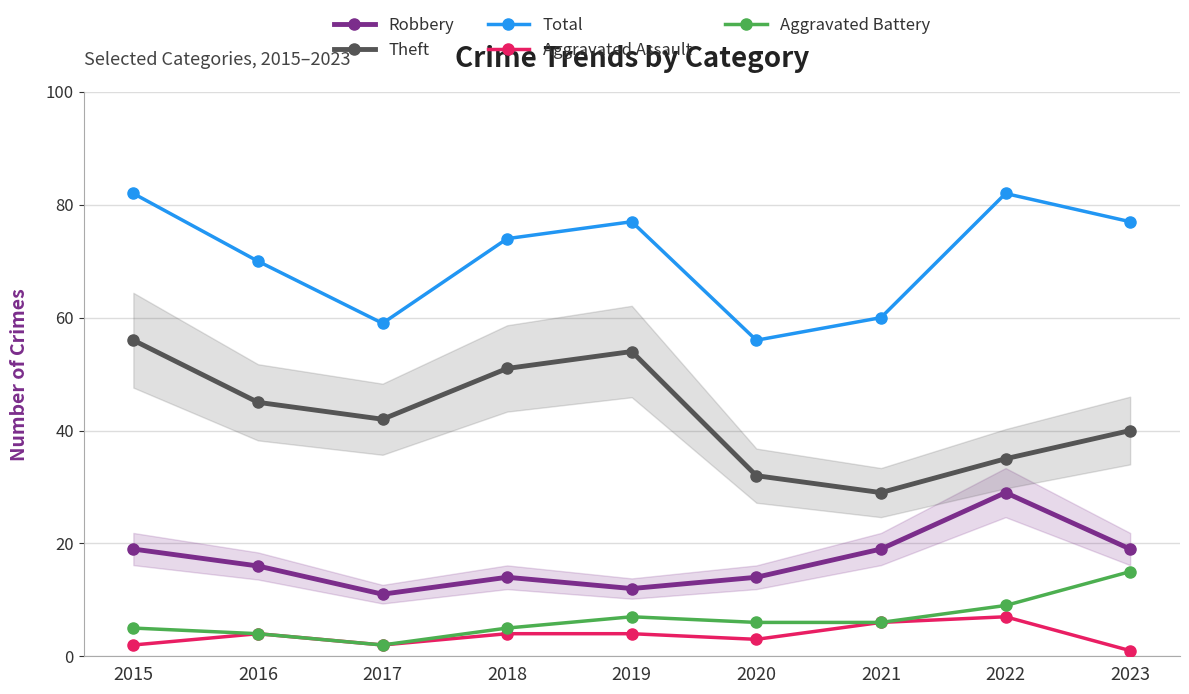

How many distinct data groups are displayed?

5